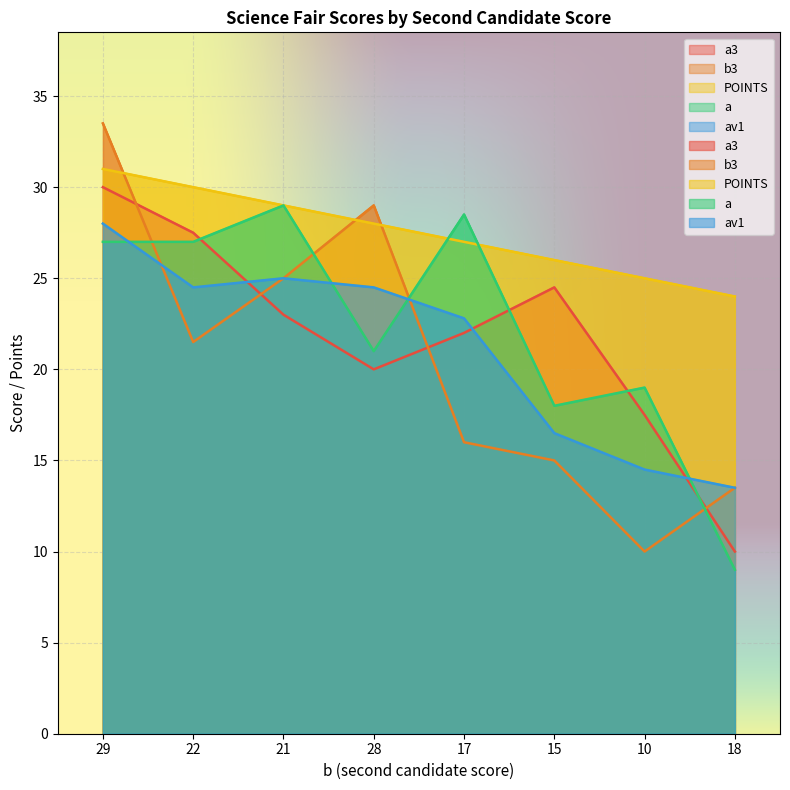

What is the label of the 4th point from the right?

17